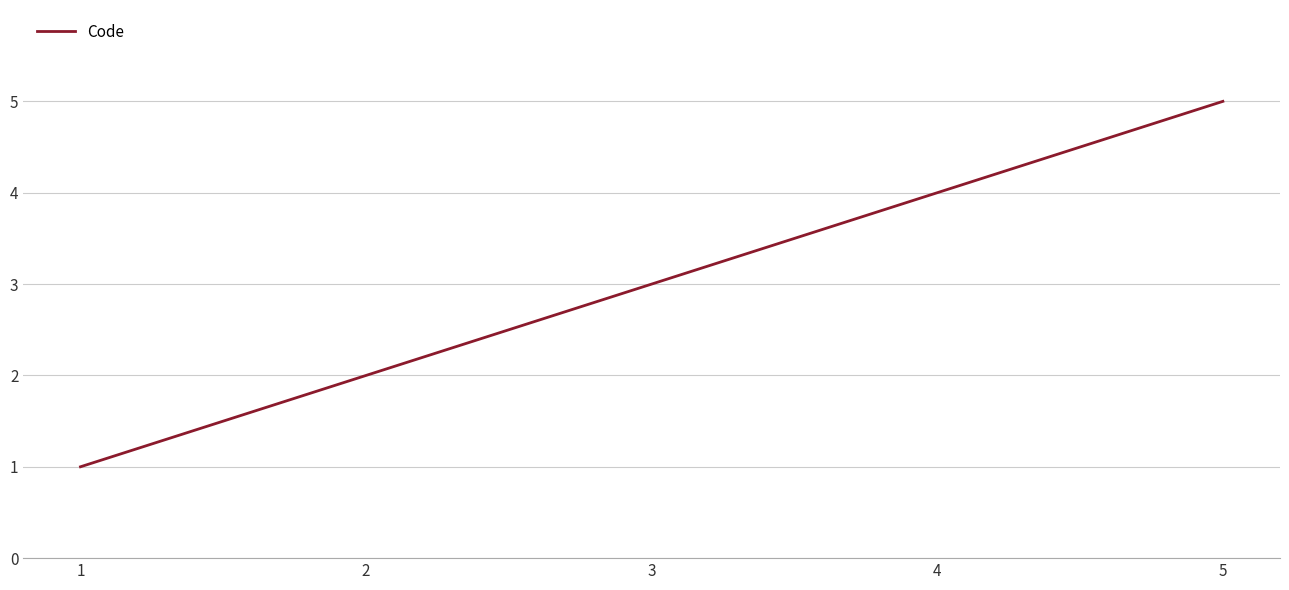

The chart shows a value of 9 at 5. True or false?

False